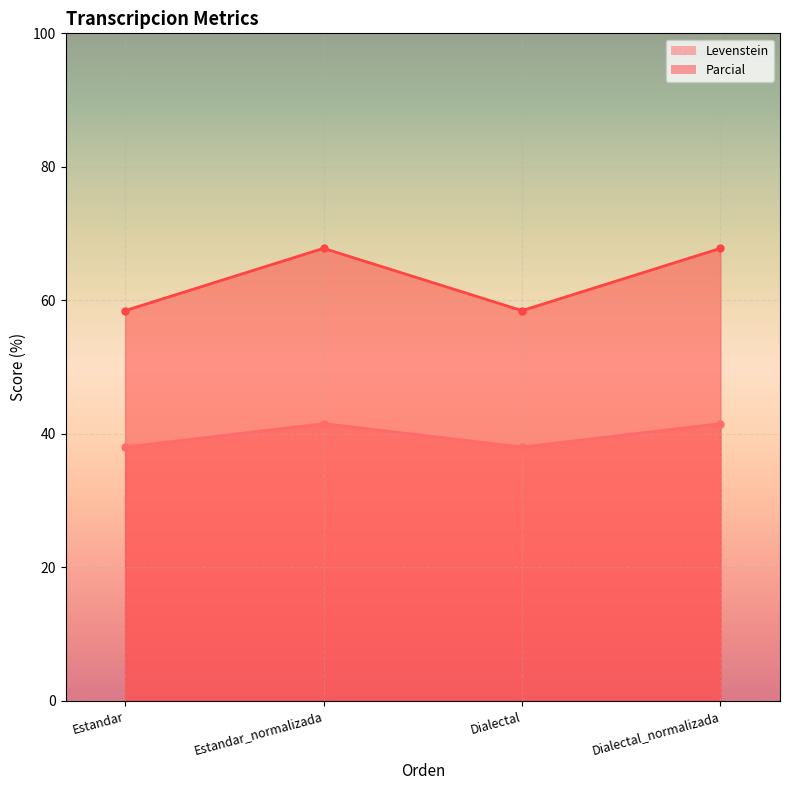

What is the label of the 4th point from the right?

Estandar